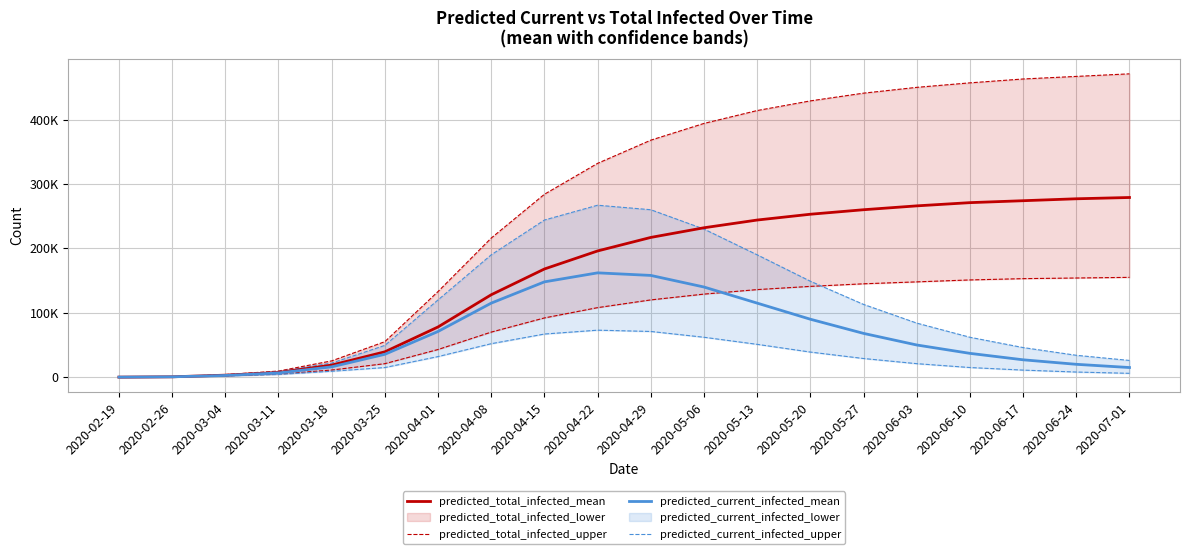

True or false: predicted_total_infected_upper has more than 0 points higher than both neighbors.

False